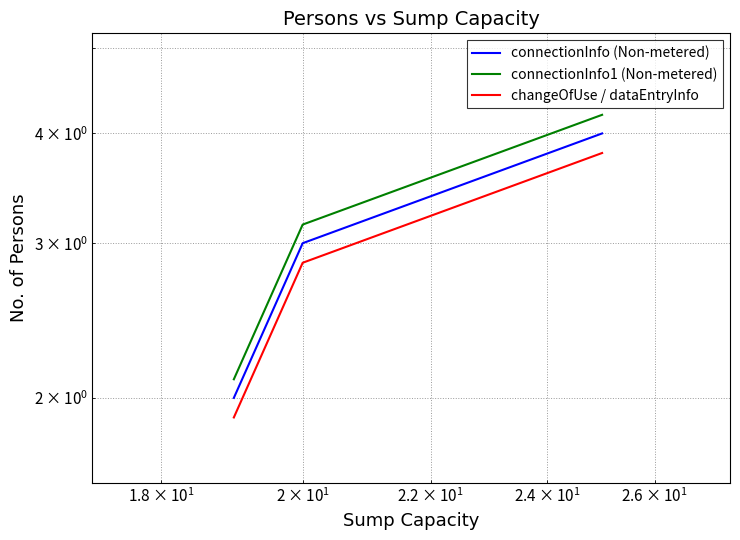

What is the greatest value displayed?

4.2